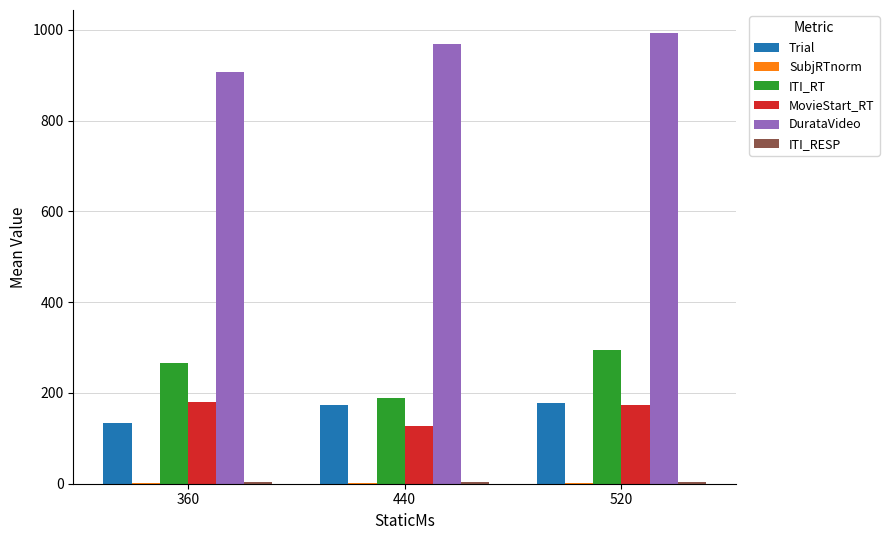

At which label is MovieStart_RT closest to 152?

520